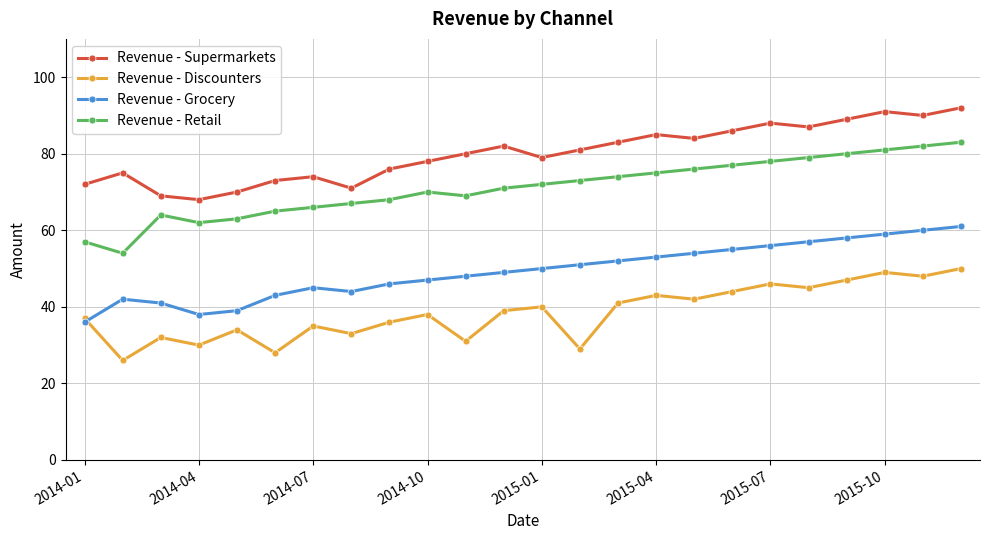

How many lines are shown in the chart?

4